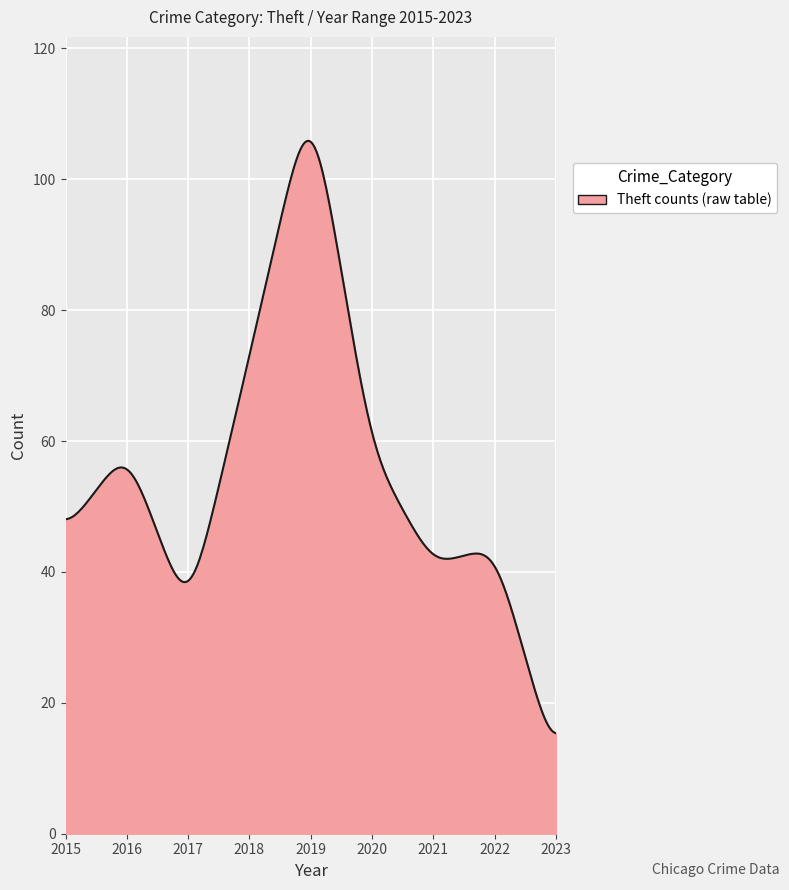

What is the maximum value shown in the chart?

105.9